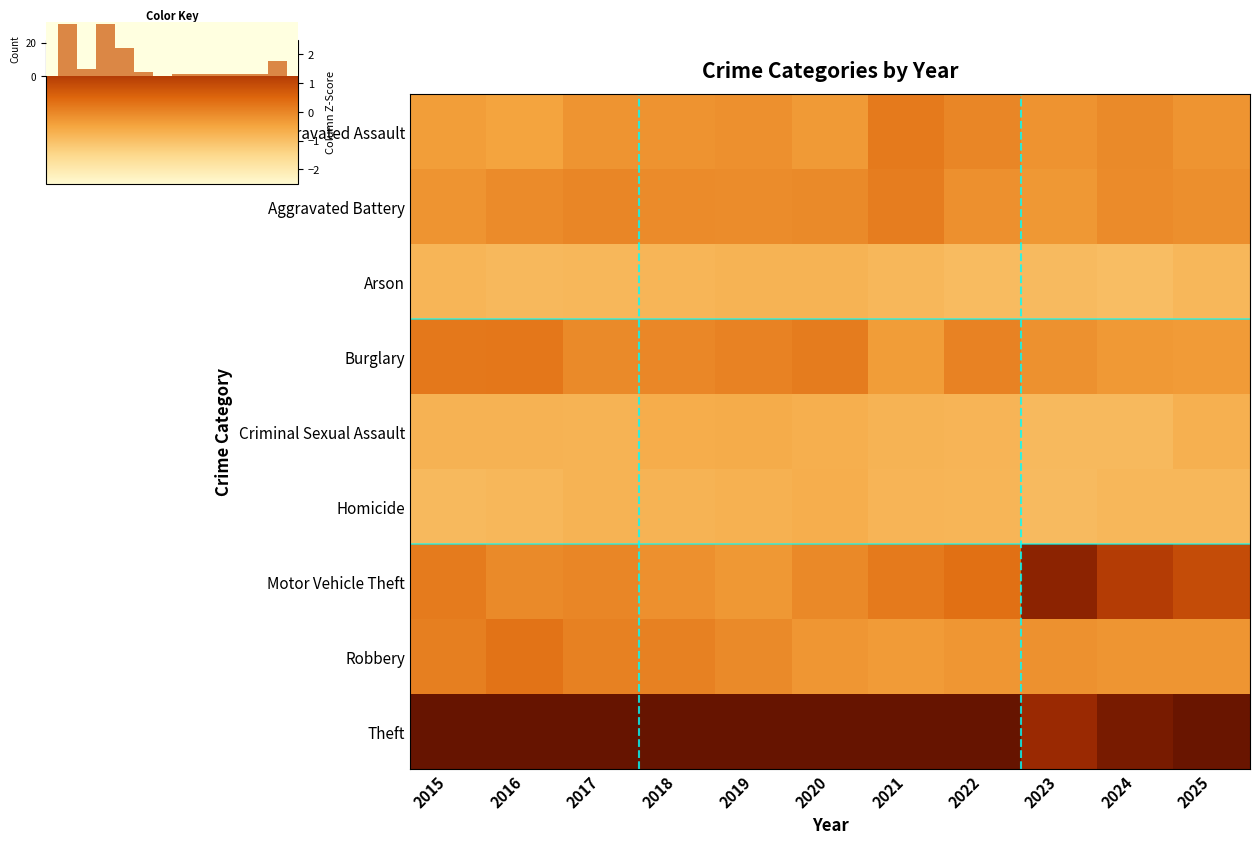

What is the approximate value of Theft at 2021?

2.6